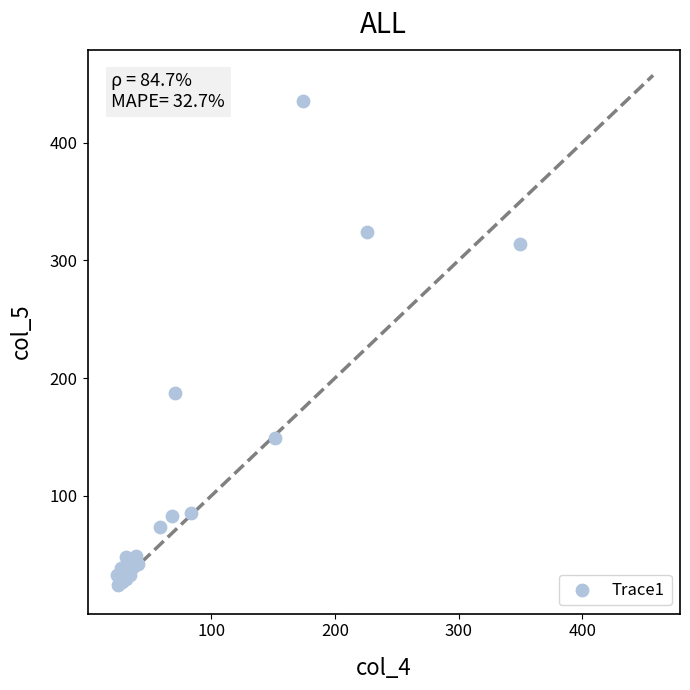

What Y value in the scatter plot is closest to 229?

187.4